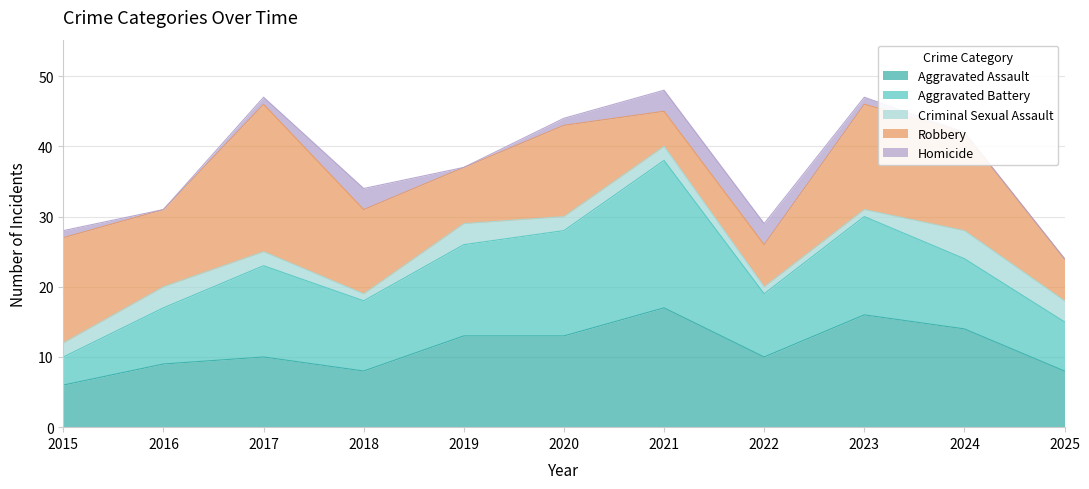

Reading left to right, list all the values displayed in this chart.

Aggravated Assault: 2015=6	2016=9	2017=10	2018=8	2019=13	2020=13	2021=17	2022=10	2023=16	2024=14	2025=8
Aggravated Battery: 2015=4	2016=8	2017=13	2018=10	2019=13	2020=15	2021=21	2022=9	2023=14	2024=10	2025=7
Criminal Sexual Assault: 2015=2	2016=3	2017=2	2018=1	2019=3	2020=2	2021=2	2022=1	2023=1	2024=4	2025=3
Robbery: 2015=15	2016=11	2017=21	2018=12	2019=8	2020=13	2021=5	2022=6	2023=15	2024=14	2025=6
Homicide: 2015=1	2016=0	2017=1	2018=3	2019=0	2020=1	2021=3	2022=3	2023=1	2024=0	2025=0